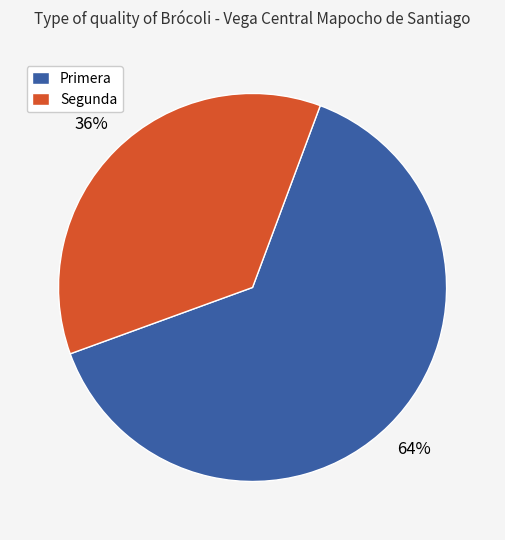

To the nearest percent, what is the combined percentage of Segunda and Primera?

100%